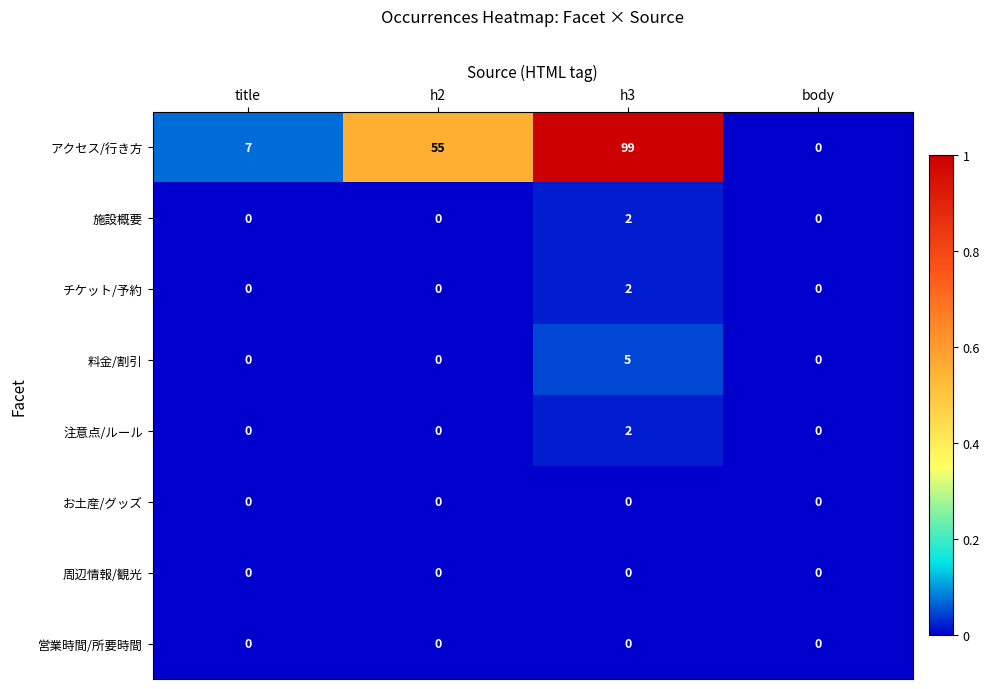

What is the spread (max minus min) of values at title?

7